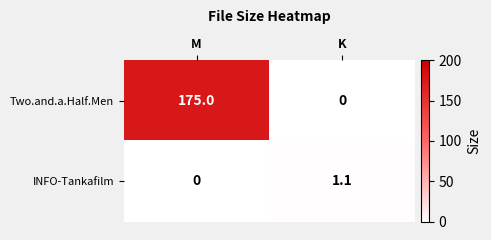

True or false: Two.and.a.Half.Men has a value of 0.0 at K.

True